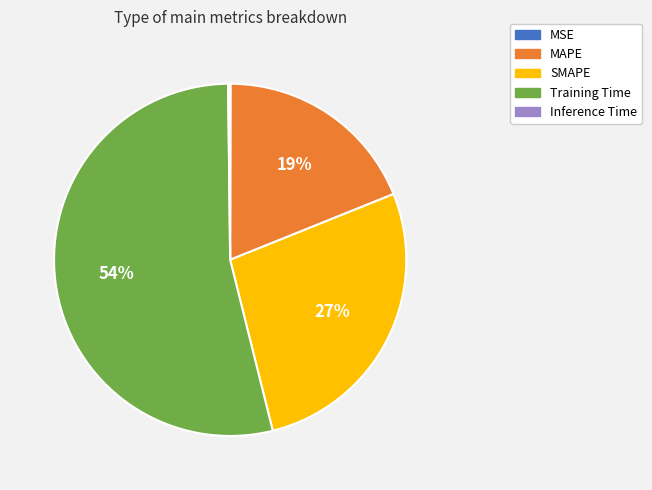

Which has a higher value, MAPE or SMAPE?

SMAPE